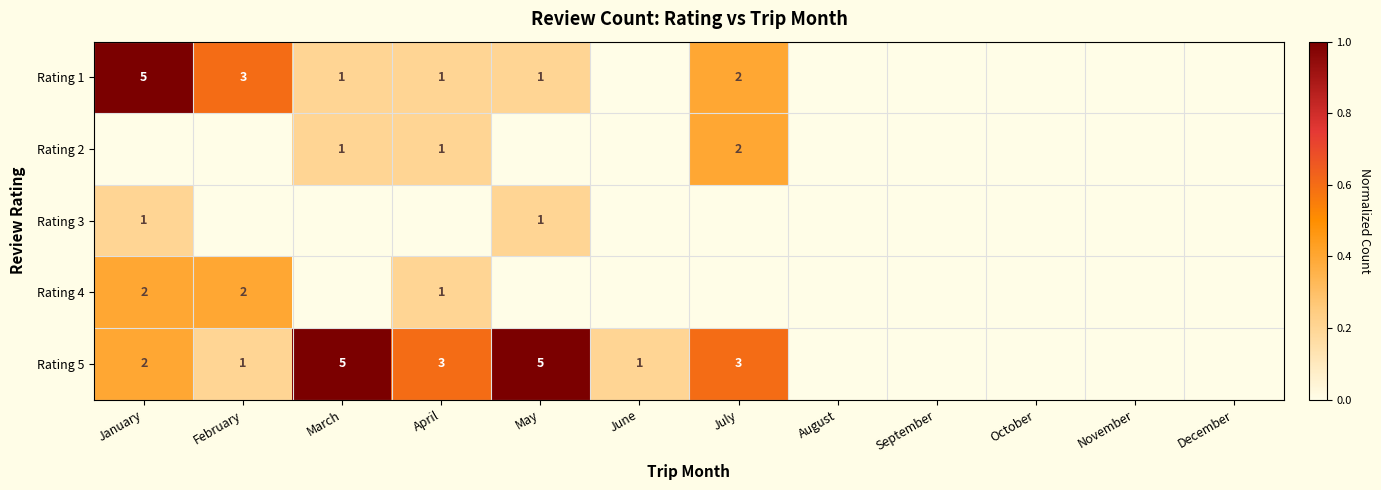

The Rating 4 series shows 0.7 at February. True or false?

False